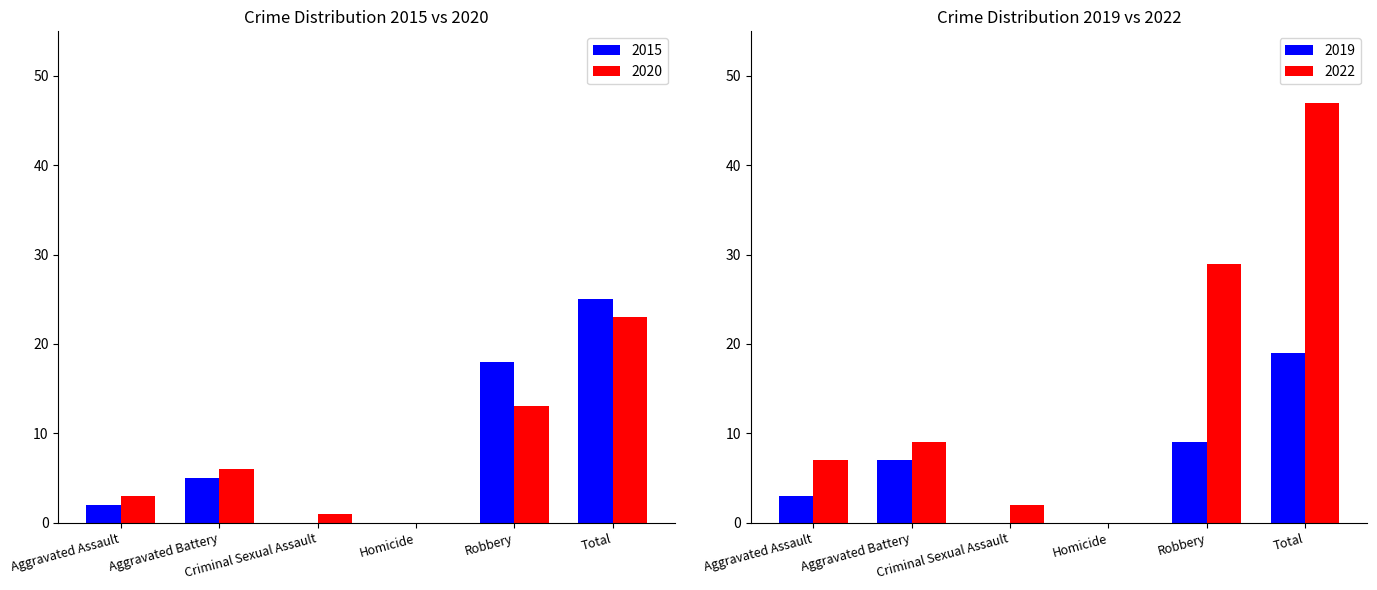

Which series changed the most between Criminal Sexual Assault and Robbery?

2015